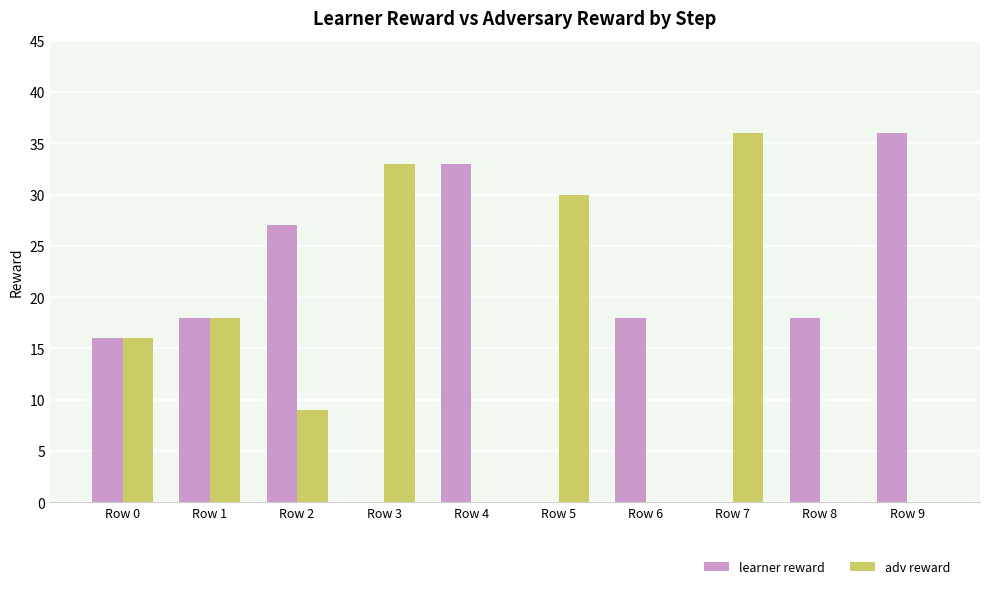

How many groups of bars are there?

10